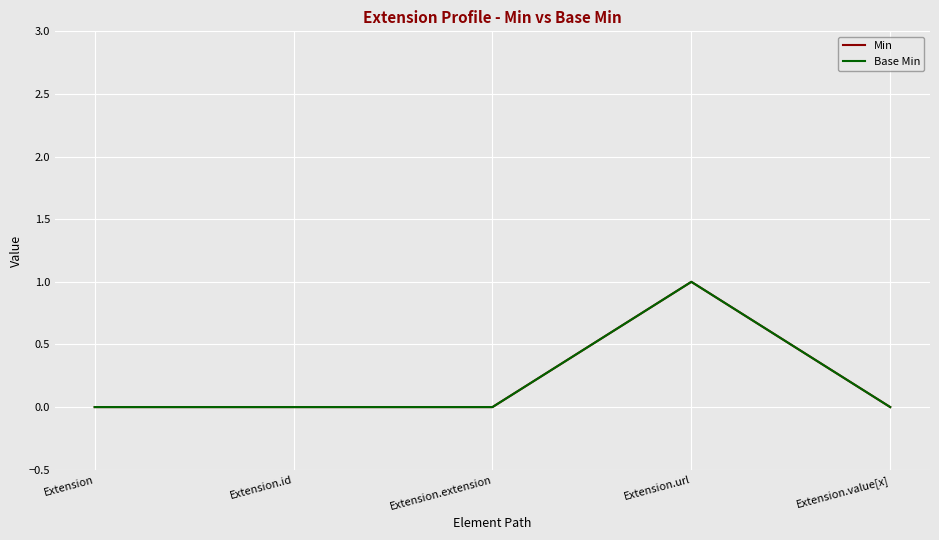

Is this an area chart (filled region under the line)?

No